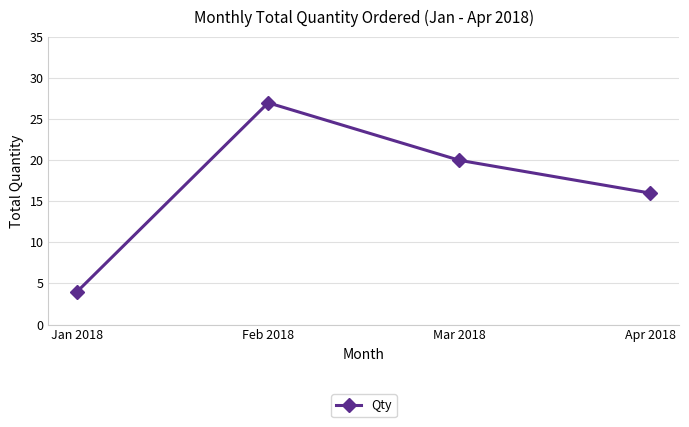

At which label does the data first exceed 20?

Feb 2018